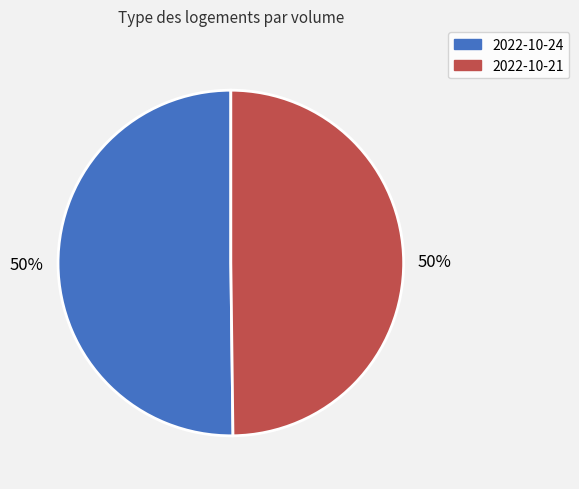

To the nearest percent, what is the average slice percentage?

50%